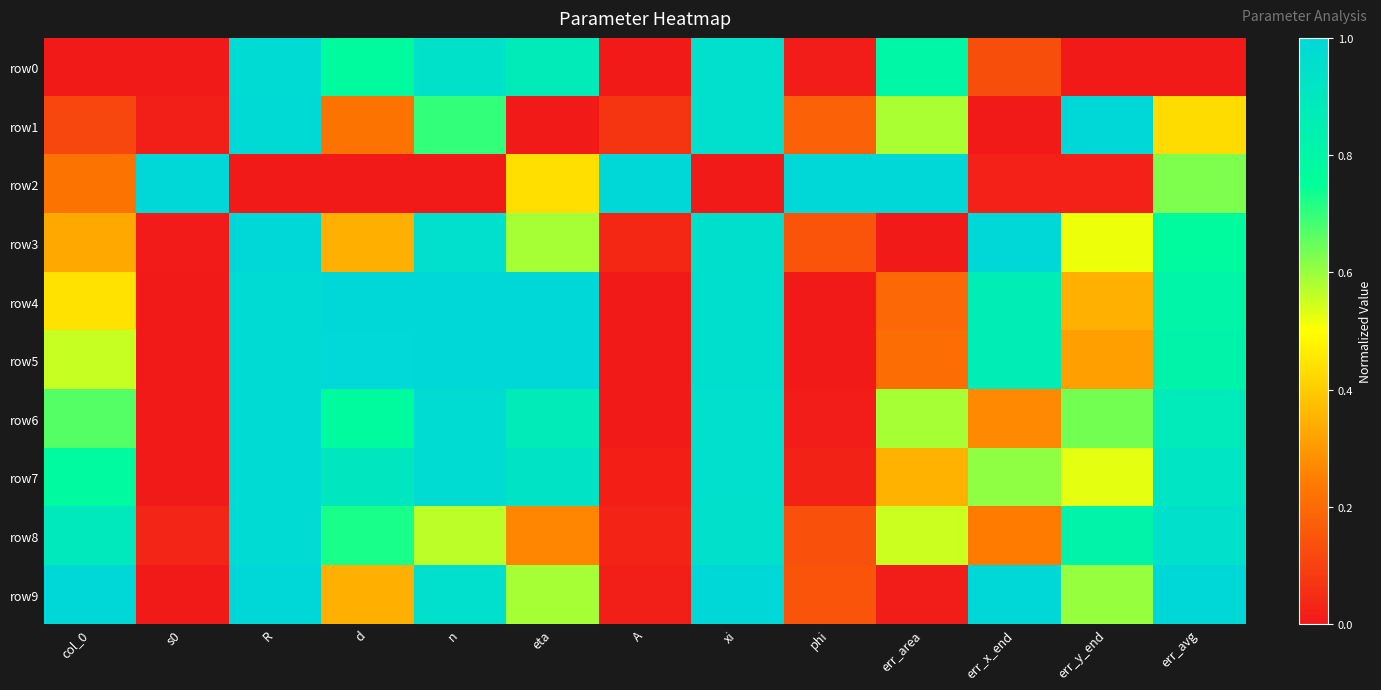

Reading left to right, list all the values displayed in this chart.

row0: col_0=0.0	s0=0.0	R=1.0	d=0.8	n=0.9	eta=0.9	A=0.0	xi=0.9	phi=0.0	err_area=0.8	err_x_end=0.1	err_y_end=0.0	err_avg=0.0
row1: col_0=0.1	s0=0.0	R=1.0	d=0.2	n=0.7	eta=0.0	A=0.1	xi=0.9	phi=0.2	err_area=0.6	err_x_end=0.0	err_y_end=1.0	err_avg=0.4
row2: col_0=0.2	s0=1.0	R=0.0	d=0.0	n=0.0	eta=0.4	A=1.0	xi=0.0	phi=1.0	err_area=1.0	err_x_end=0.0	err_y_end=0.0	err_avg=0.6
row3: col_0=0.3	s0=0.0	R=1.0	d=0.3	n=1.0	eta=0.6	A=0.0	xi=1.0	phi=0.1	err_area=0.0	err_x_end=1.0	err_y_end=0.5	err_avg=0.8
row4: col_0=0.4	s0=0.0	R=1.0	d=1.0	n=1.0	eta=1.0	A=0.0	xi=1.0	phi=0.0	err_area=0.2	err_x_end=0.9	err_y_end=0.3	err_avg=0.8
row5: col_0=0.6	s0=0.0	R=1.0	d=1.0	n=1.0	eta=1.0	A=0.0	xi=1.0	phi=0.0	err_area=0.2	err_x_end=0.9	err_y_end=0.3	err_avg=0.8
row6: col_0=0.7	s0=0.0	R=1.0	d=0.8	n=1.0	eta=0.9	A=0.0	xi=0.9	phi=0.0	err_area=0.6	err_x_end=0.3	err_y_end=0.6	err_avg=0.9
row7: col_0=0.8	s0=0.0	R=1.0	d=0.9	n=1.0	eta=0.9	A=0.0	xi=0.9	phi=0.0	err_area=0.4	err_x_end=0.6	err_y_end=0.5	err_avg=0.9
row8: col_0=0.9	s0=0.0	R=1.0	d=0.7	n=0.6	eta=0.3	A=0.0	xi=0.9	phi=0.1	err_area=0.6	err_x_end=0.2	err_y_end=0.8	err_avg=0.9
row9: col_0=1.0	s0=0.0	R=1.0	d=0.3	n=1.0	eta=0.6	A=0.0	xi=1.0	phi=0.1	err_area=0.0	err_x_end=1.0	err_y_end=0.6	err_avg=1.0